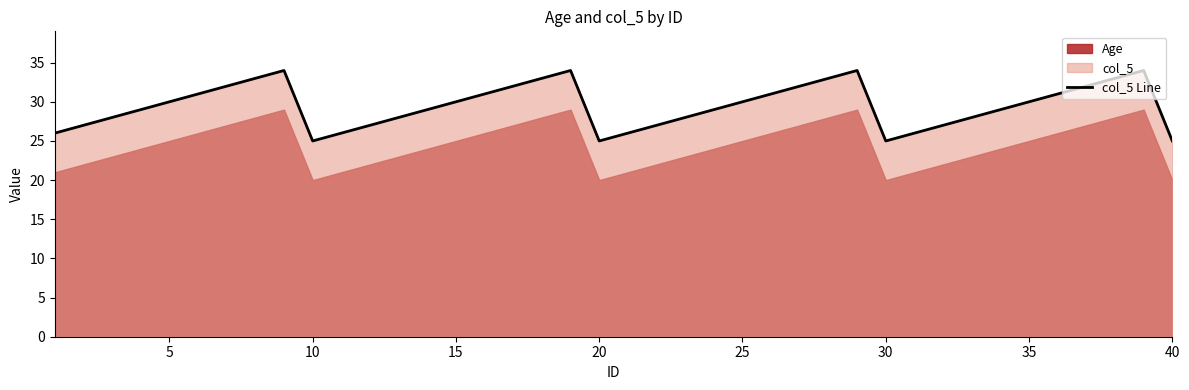

What is the difference between the maximum and minimum values?

9